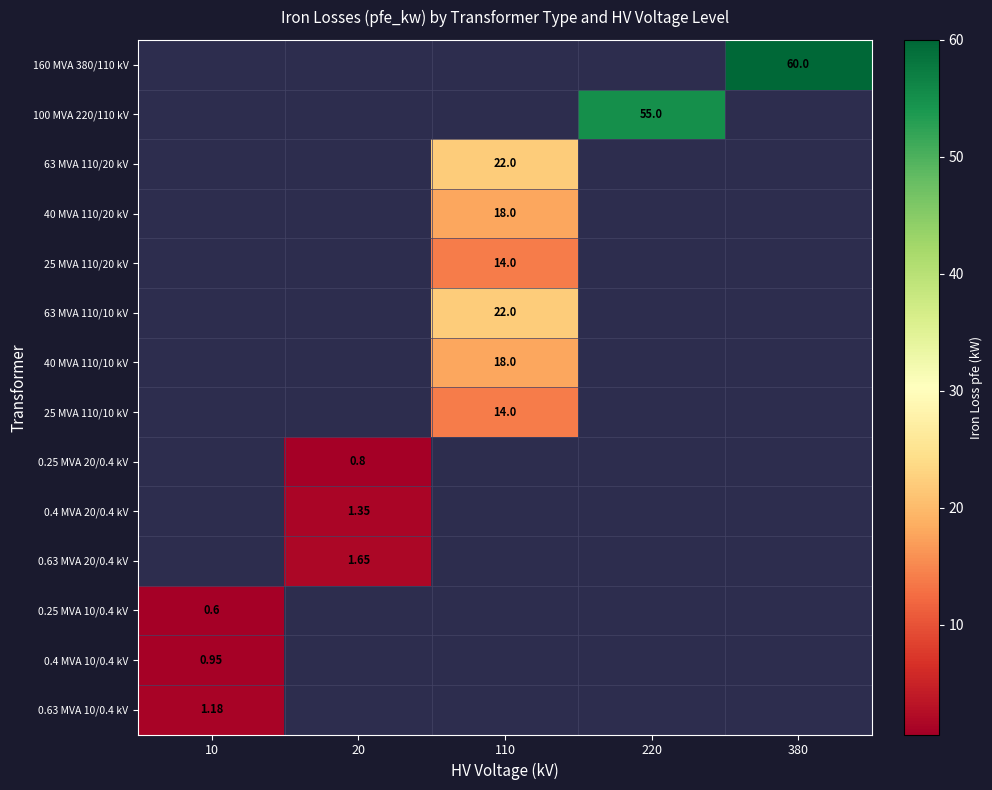

How many values in 40 MVA 110/10 kV are above zero?

1